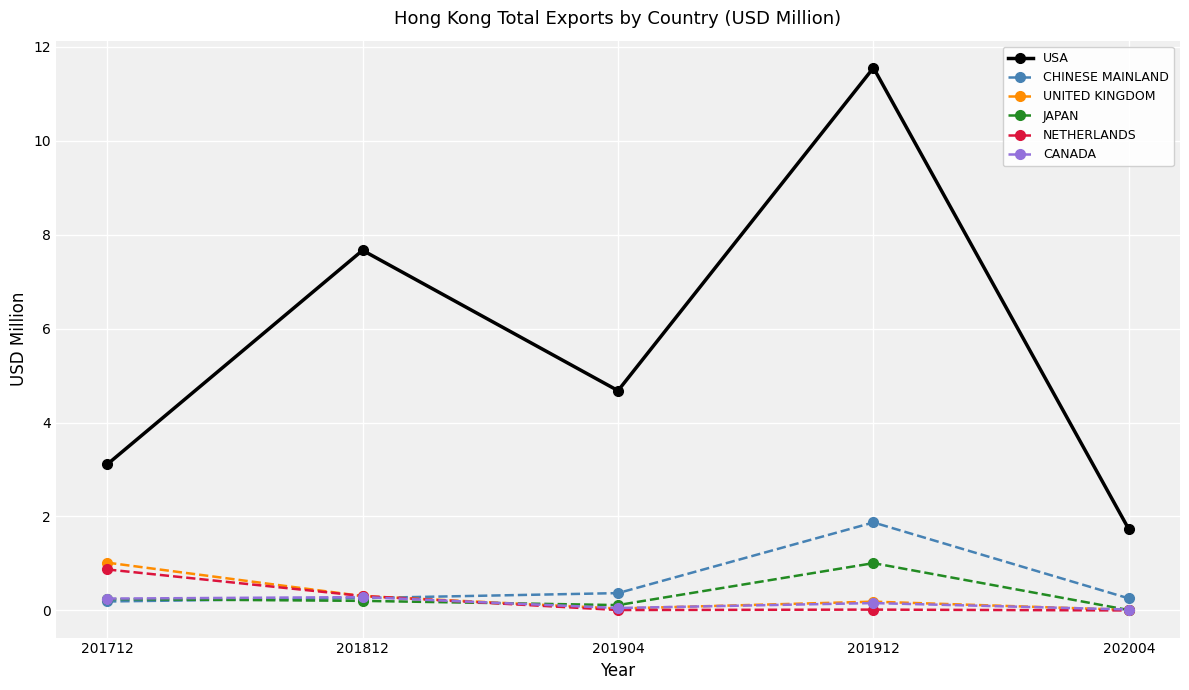

What is the value of the CANADA point at the 1st from the left?

0.3